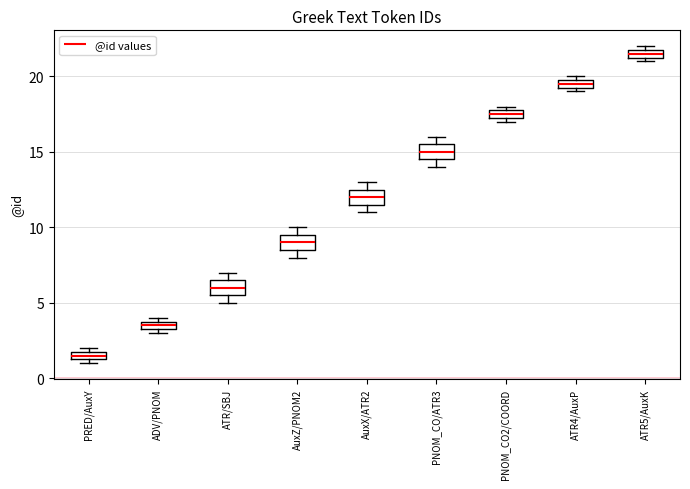

Where is the lower edge of the box for ADV/PNOM on the y-axis? The values are not printed on the chart, so give them approximately, as read against the axis.

3.5